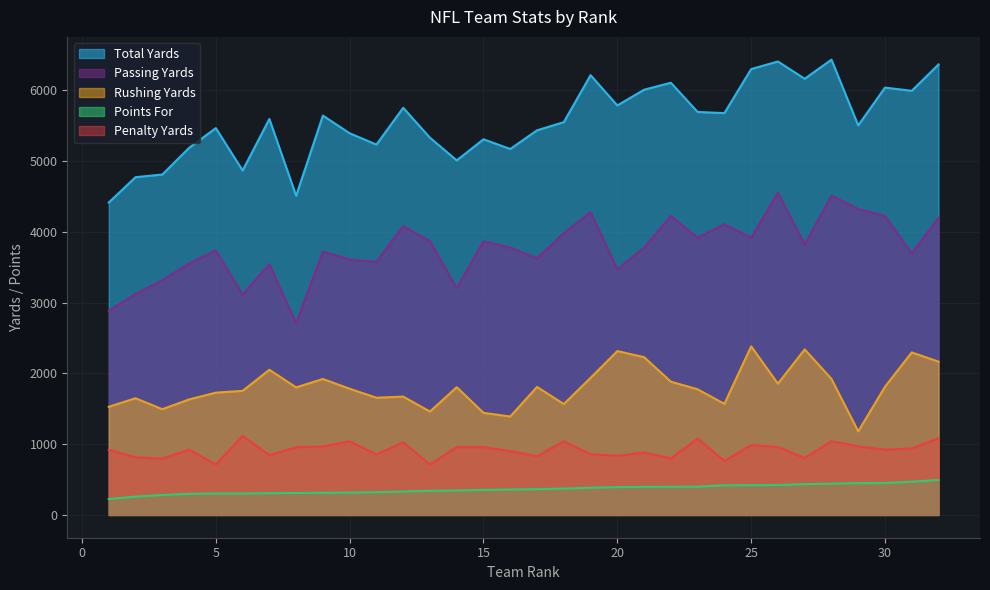

What is the spread (max minus min) of values at 18?

5176